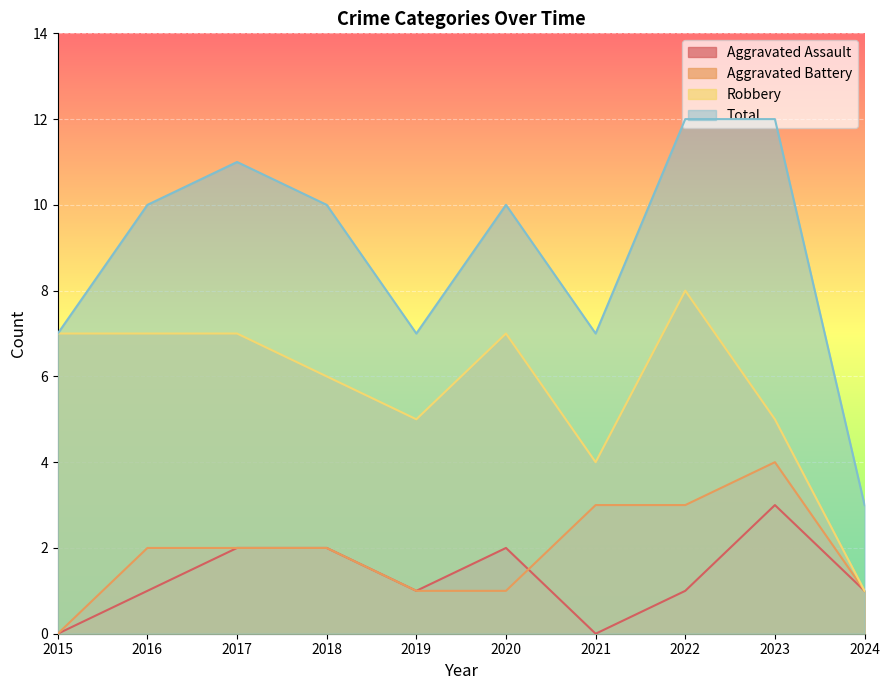

Reading right to left, list all the values displayed in this chart.

Aggravated Assault: 1	3	1	0	2	1	2	2	1	0
Aggravated Battery: 1	4	3	3	1	1	2	2	2	0
Robbery: 1	5	8	4	7	5	6	7	7	7
Total: 3	12	12	7	10	7	10	11	10	7